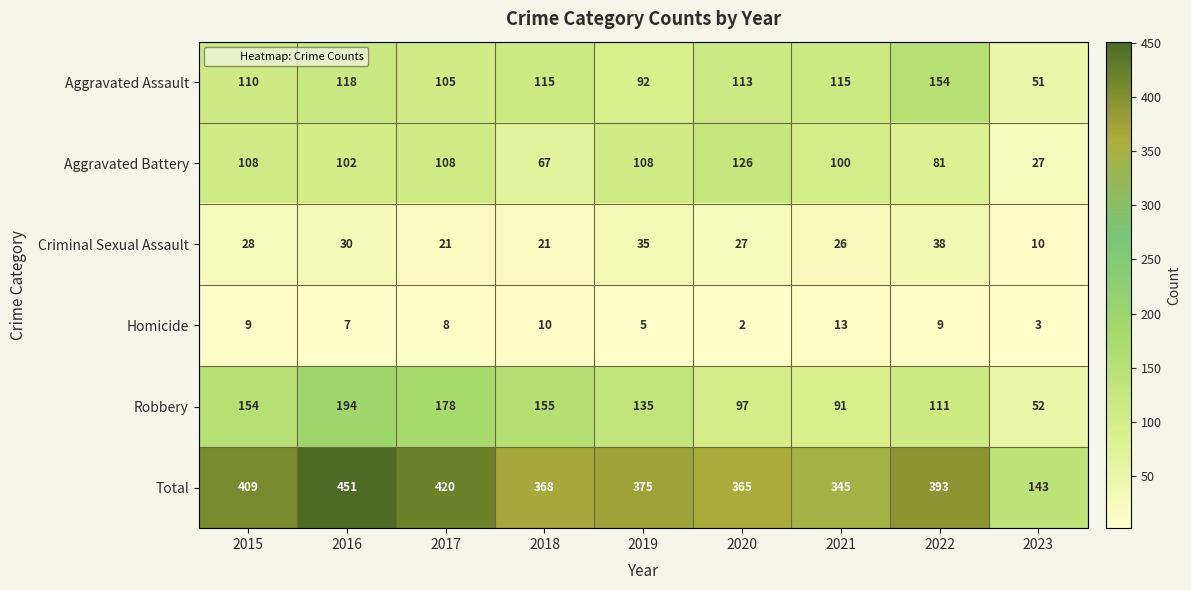

At which category is the sum across all series the highest?

2016